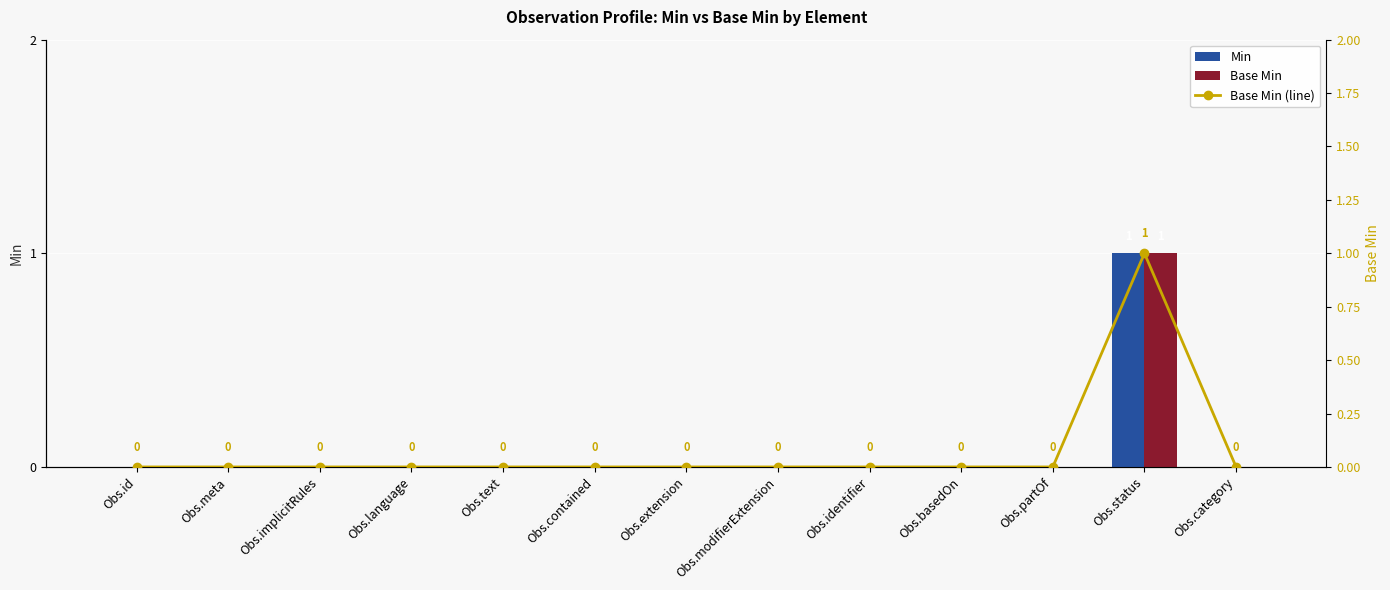

At which label does Base Min reach its minimum?

Obs.id